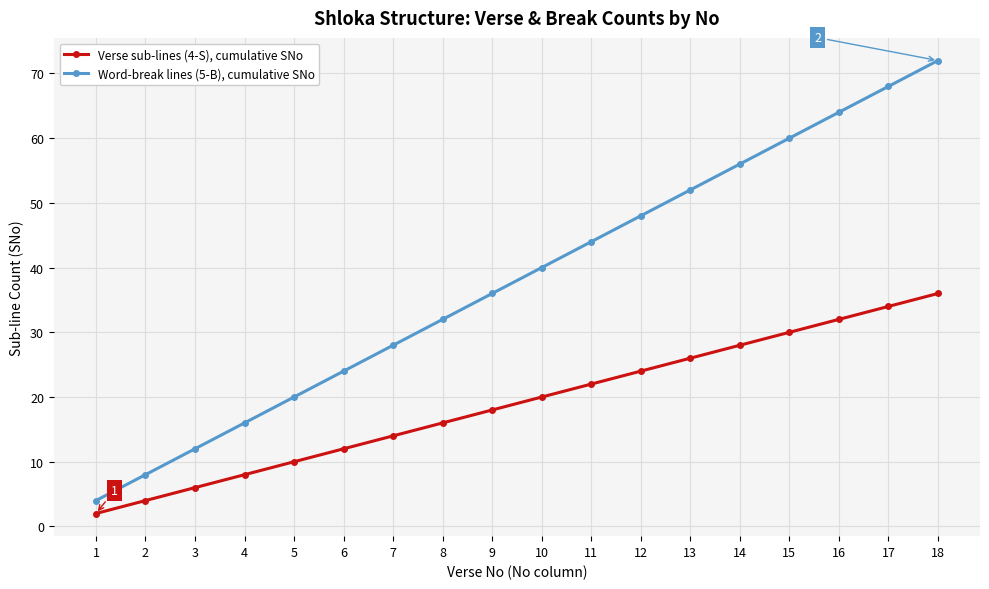

What is the smallest value displayed?

2